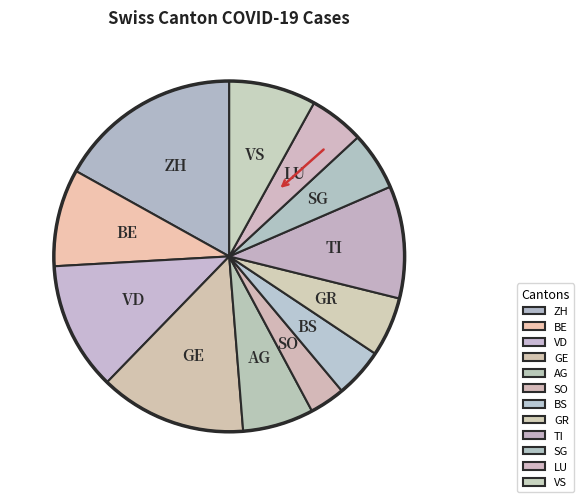

Combined, do LU and BS account for over 50%?

No